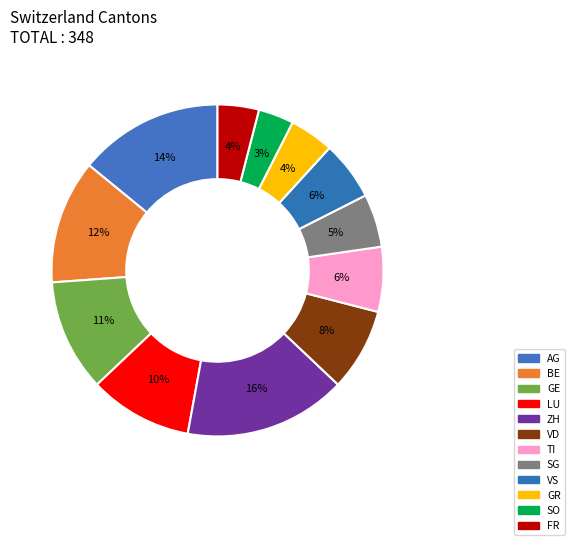

To the nearest percent, what percentage of the pie is TI?

6%